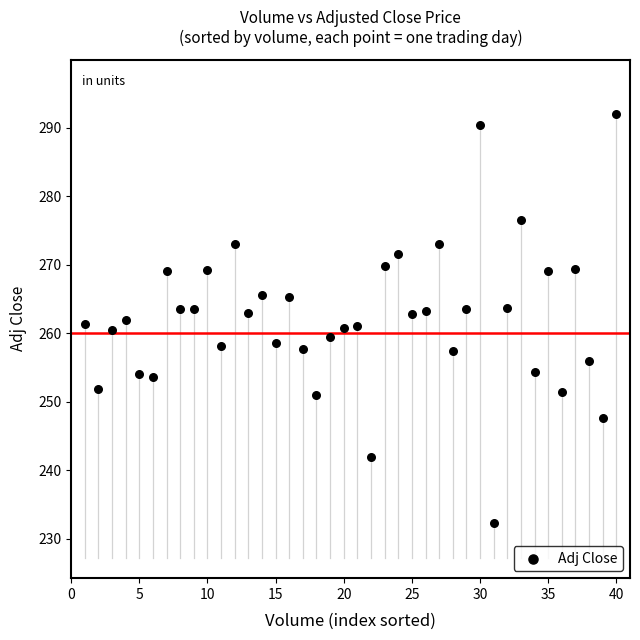

What is the range of Y values (max minus min)?

59.7